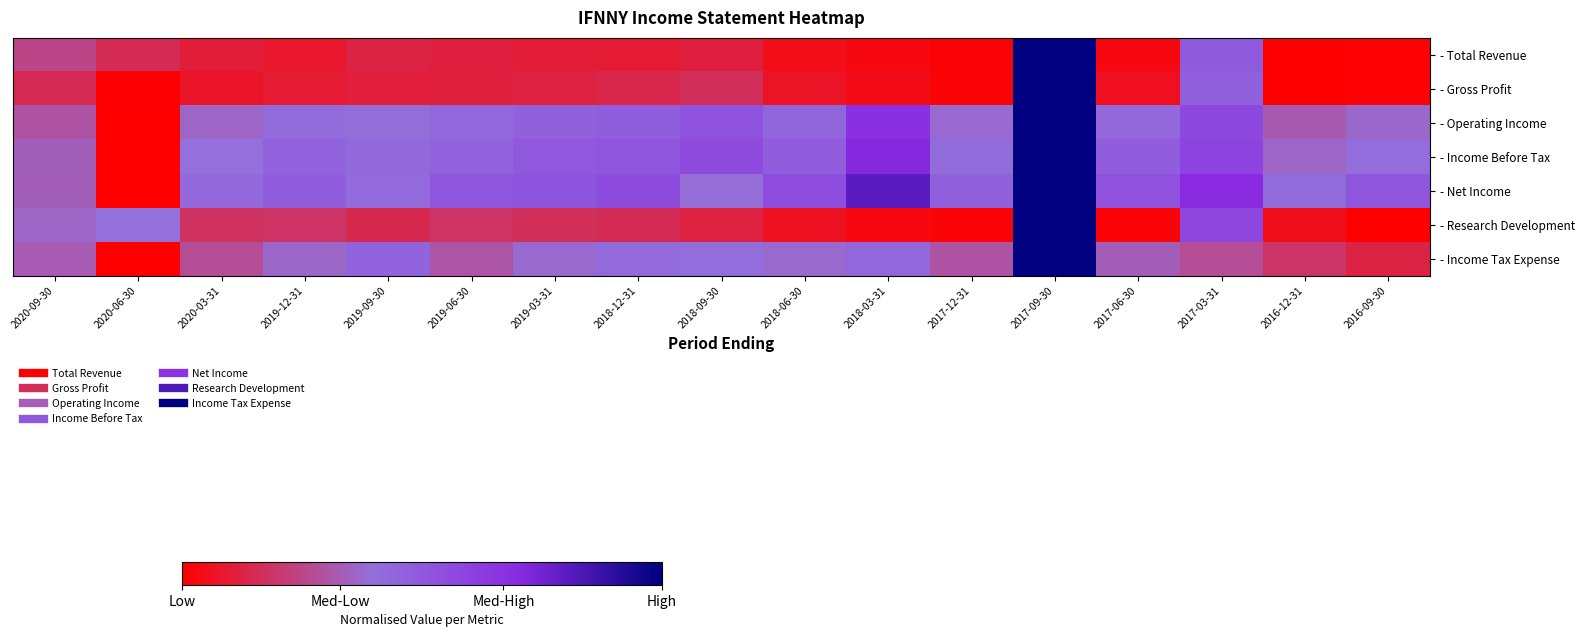

Which series has the largest range (max minus min)?

- Total Revenue